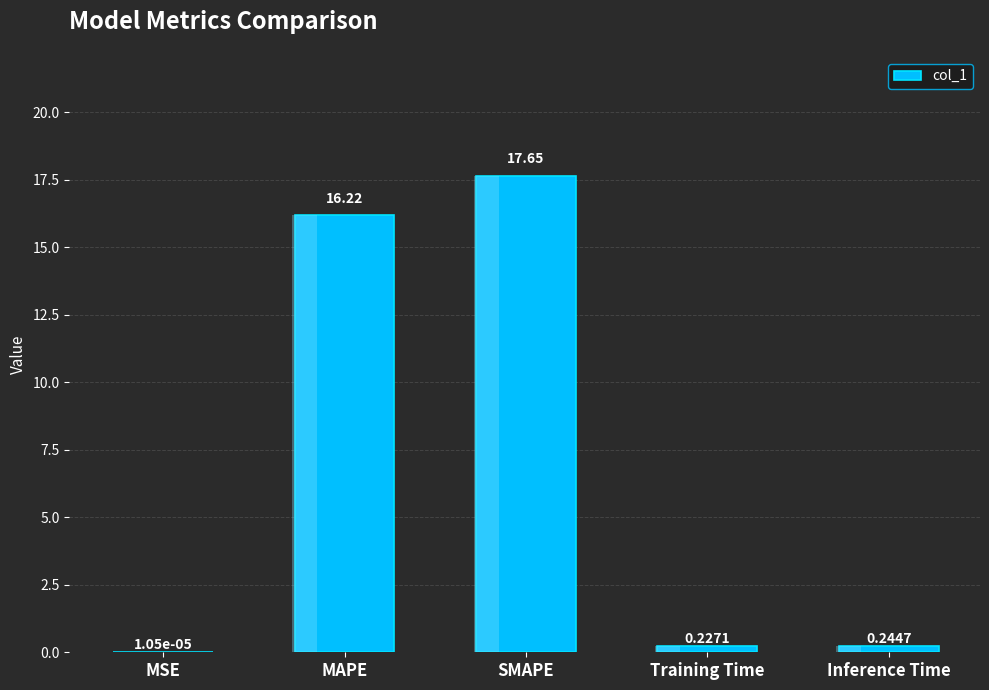

List the labels in order of value, smallest first.

MSE, Training Time, Inference Time, MAPE, SMAPE